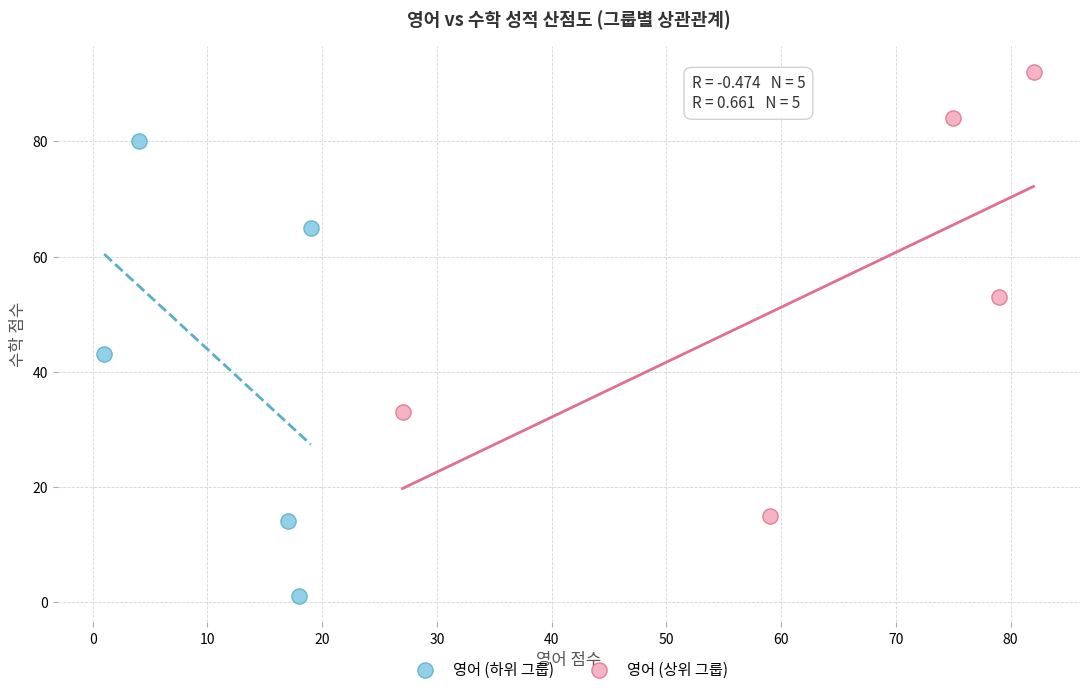

Which series contains the lowest Y value?

영어 (하위 그룹)